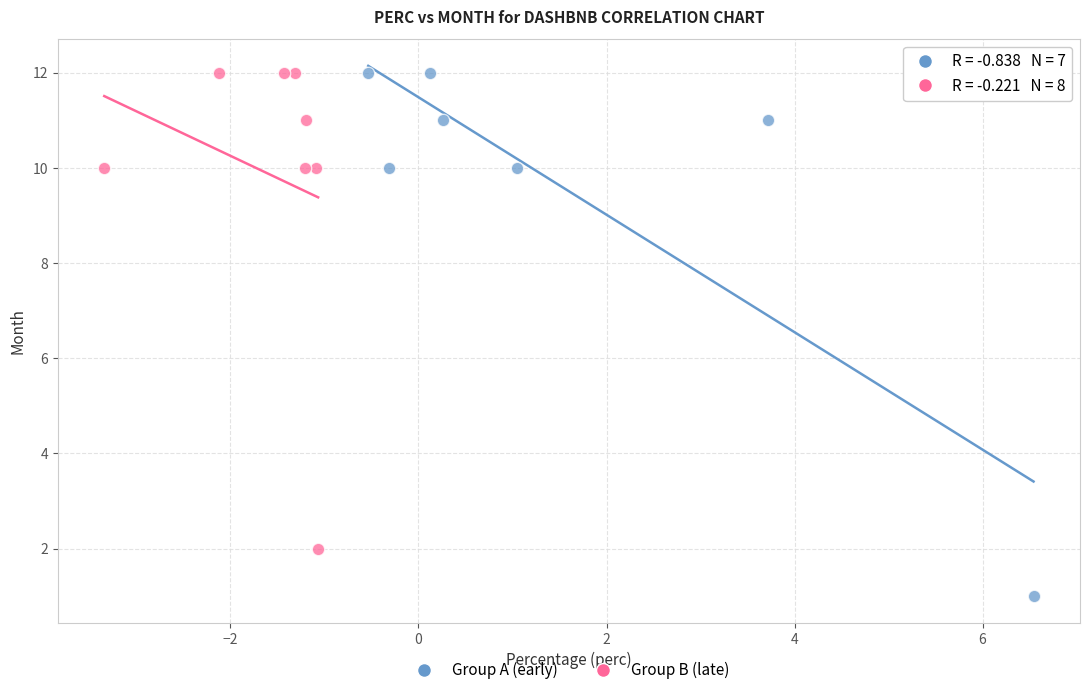

Which series has the widest spread of Y values?

Group A (early)